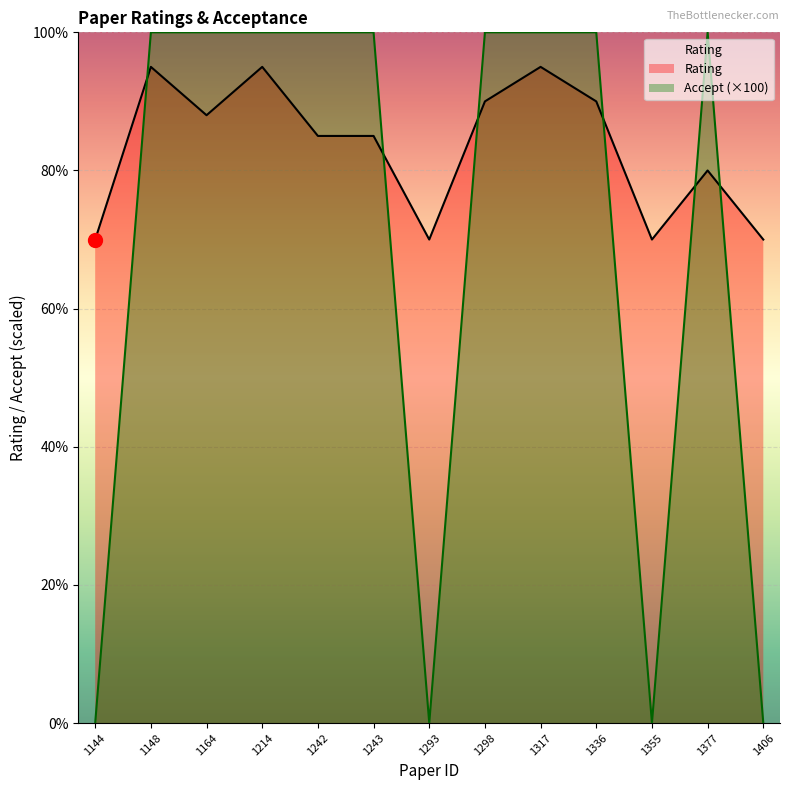

The value of Accept at 1214 is 100. True or false?

True